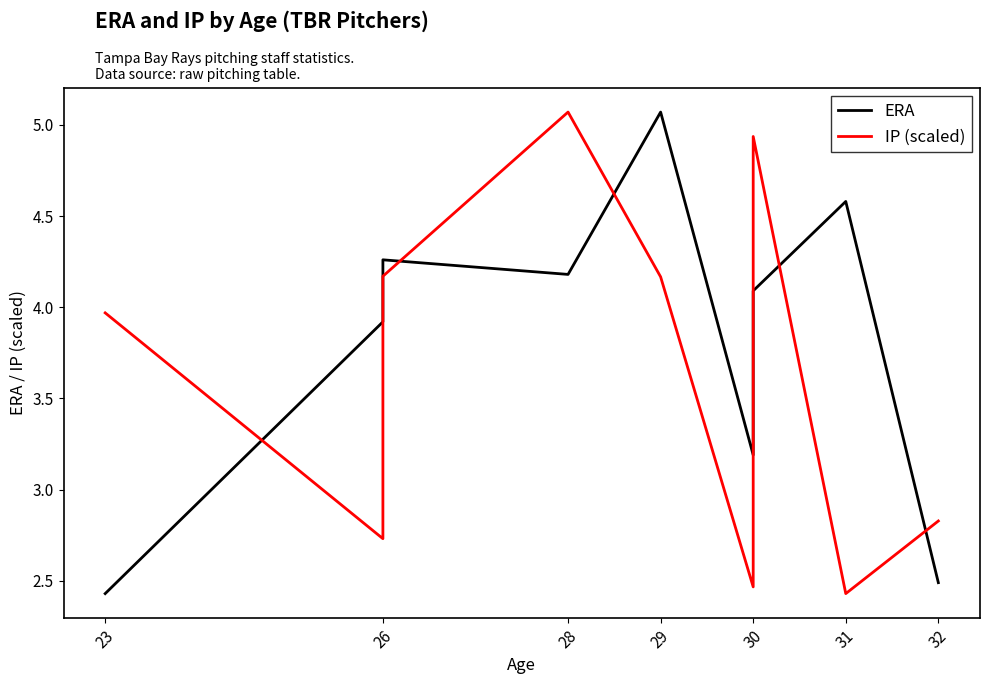

What are all the series names shown in the legend?

ERA, IP (scaled)